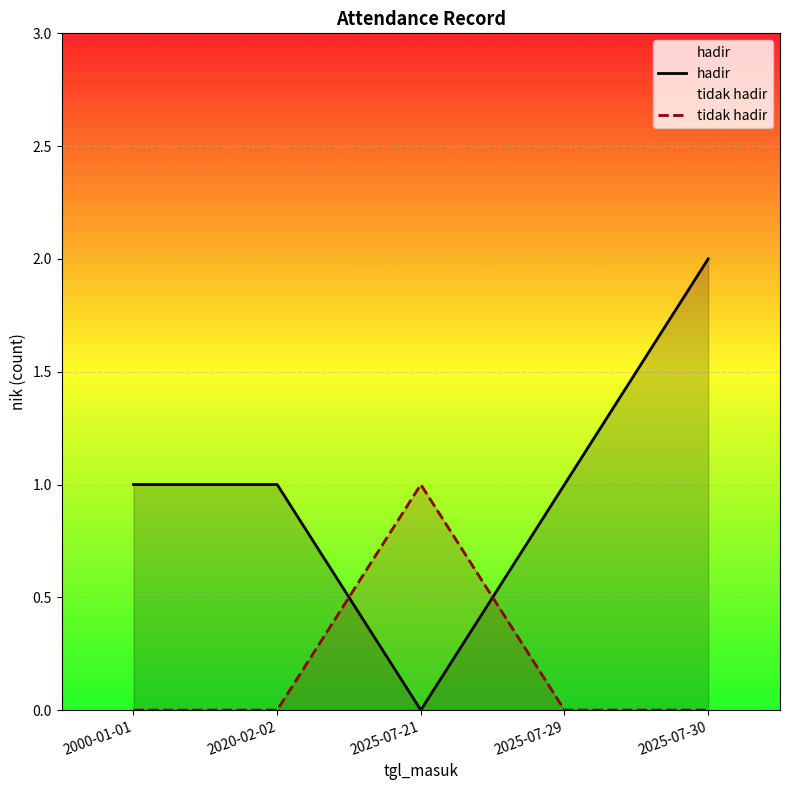

The value of hadir at 2020-02-02 is 1. True or false?

True